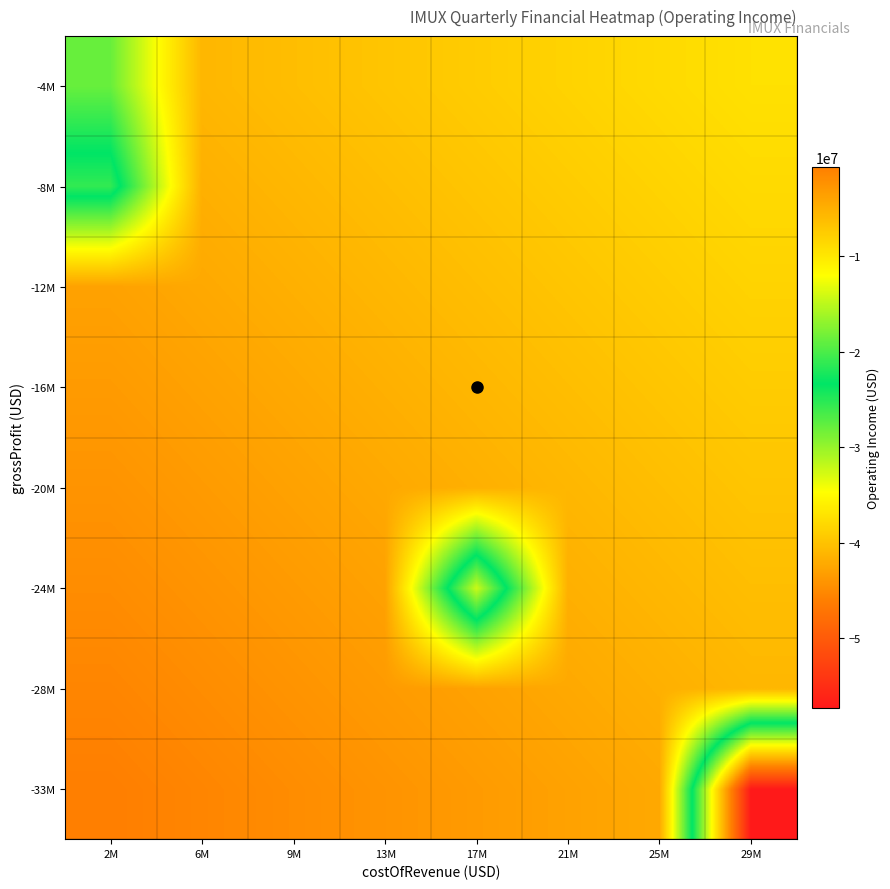

Reading left to right, transcribe all the data shown in this chart.

-33M: 2M=-625000	6M=-1250000	9M=-1875000	13M=-2500000	17M=-3125000	21M=-3750000	25M=-4375000	29M=-57327000
-28M: 2M=-1250000	6M=-1875000	9M=-2500000	13M=-3125000	17M=-3750000	21M=-4375000	25M=-5000000	29M=-5625000
-24M: 2M=-1875000	6M=-2500000	9M=-3125000	13M=-3750000	17M=-32387000	21M=-5000000	25M=-5625000	29M=-6250000
-20M: 2M=-2500000	6M=-3125000	9M=-3750000	13M=-4375000	17M=-5000000	21M=-5625000	25M=-6250000	29M=-6875000
-16M: 2M=-3125000	6M=-3750000	9M=-4375000	13M=-5000000	17M=-5625000	21M=-6250000	25M=-6875000	29M=-7500000
-12M: 2M=-3750000	6M=-4375000	9M=-5000000	13M=-5625000	17M=-6250000	21M=-6875000	25M=-7500000	29M=-8125000
-8M: 2M=-25566000	6M=-5000000	9M=-5625000	13M=-6250000	17M=-6875000	21M=-7500000	25M=-8125000	29M=-8750000
-4M: 2M=-18694250	6M=-5625000	9M=-6250000	13M=-6875000	17M=-7500000	21M=-8125000	25M=-8750000	29M=-9375000